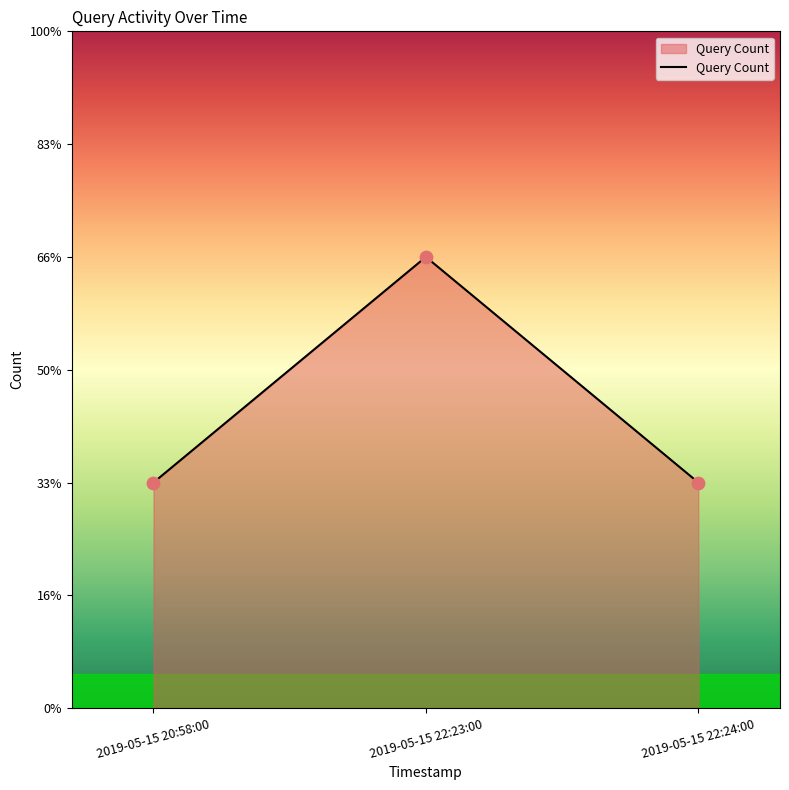

What is the ratio of the value at 2019-05-15 20:58:00 to the value at 2019-05-15 22:23:00?

0.5